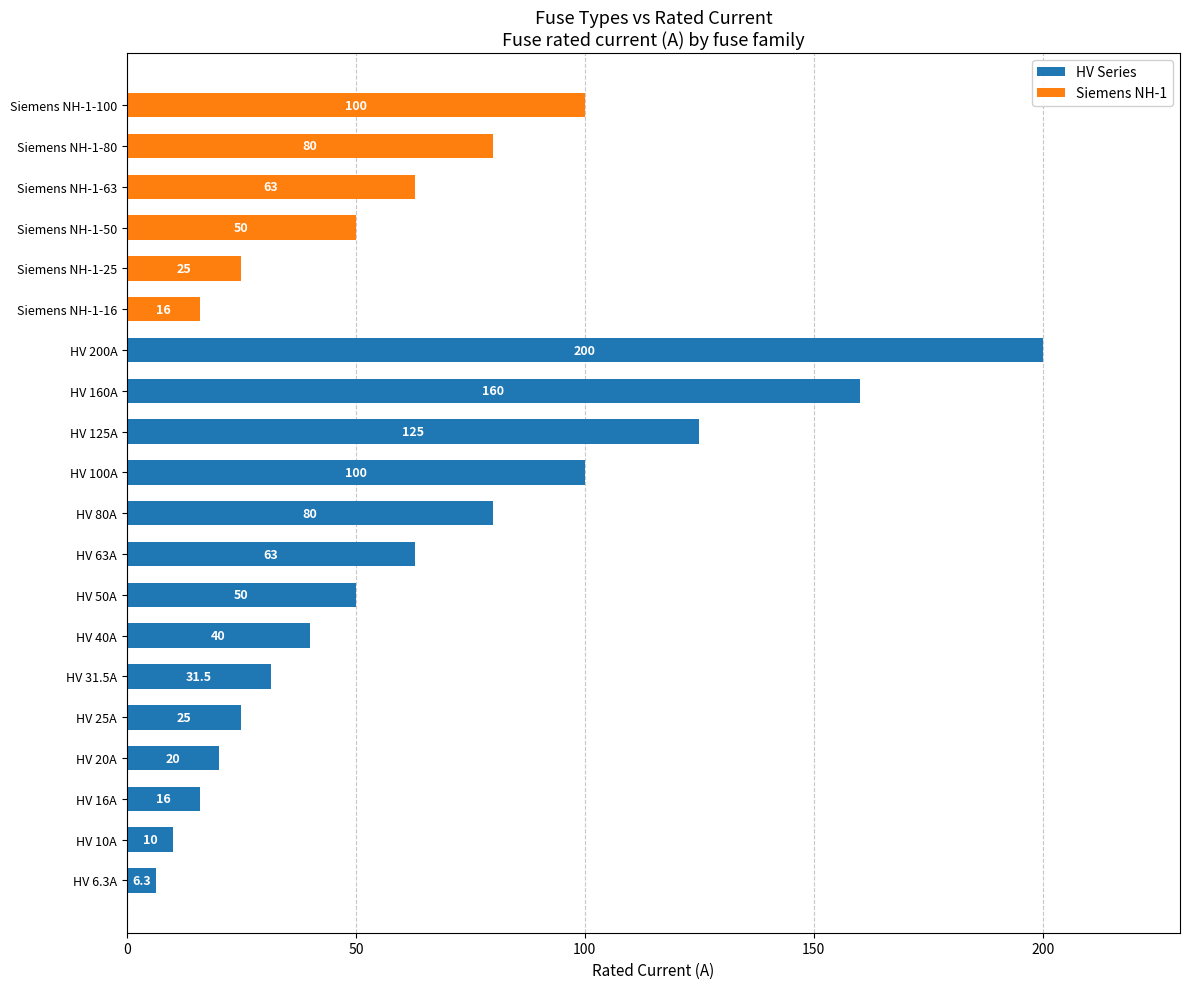

At which category is the sum across all series the highest?

HV 200A